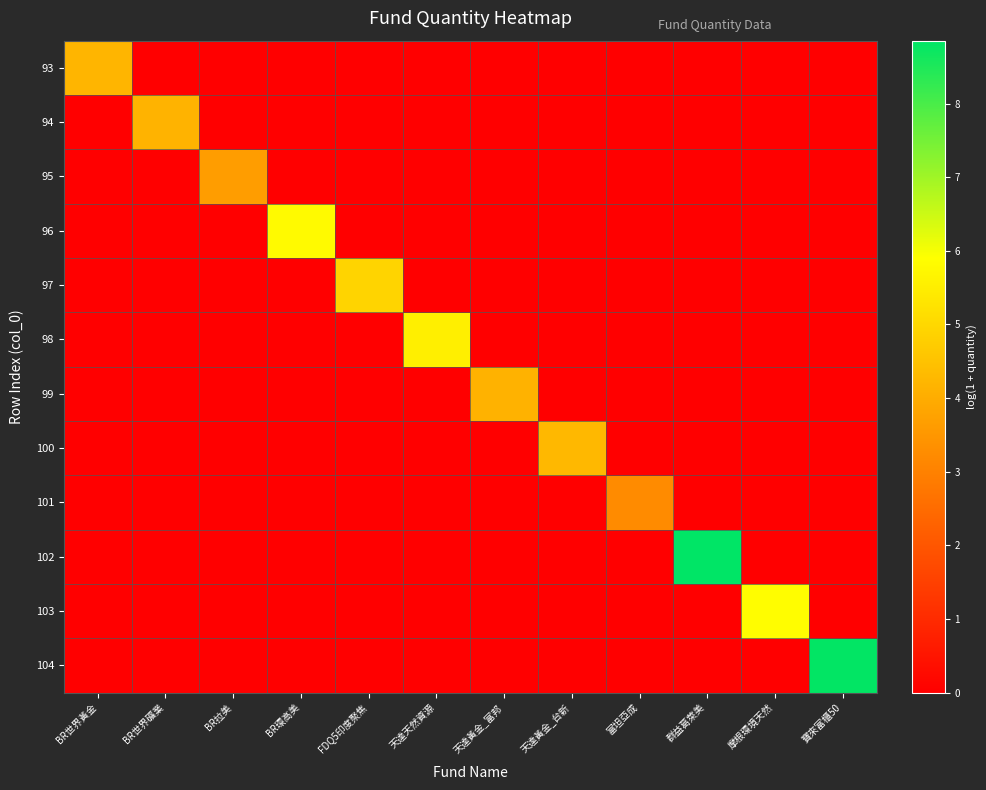

What is the total value across all series at 富坦亞成?

3.2